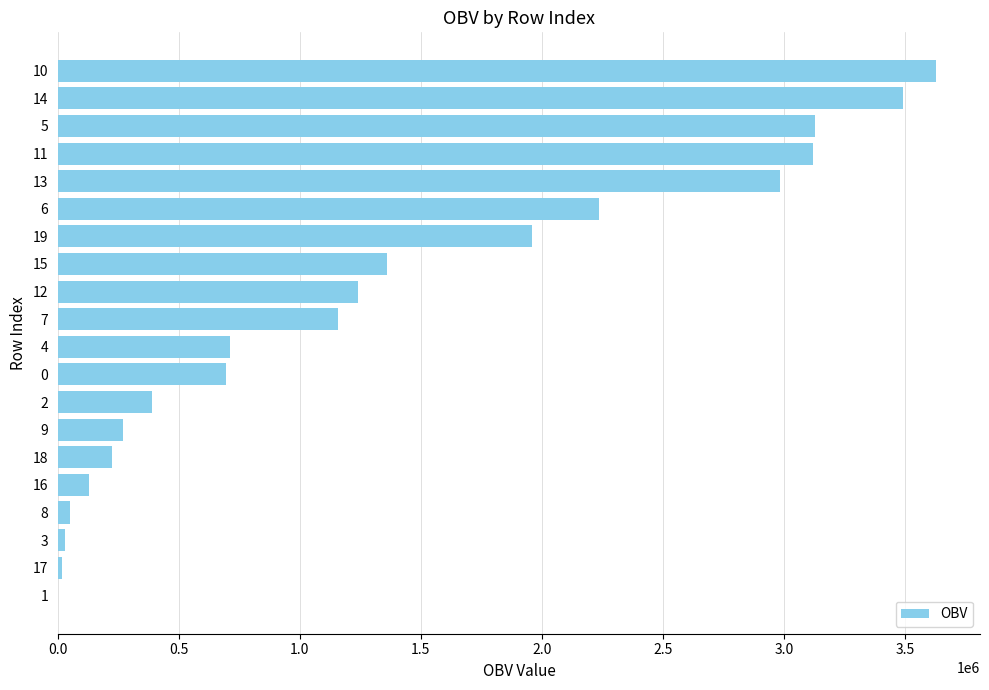

Is it true that the value at 14 is 2413115.5?

False